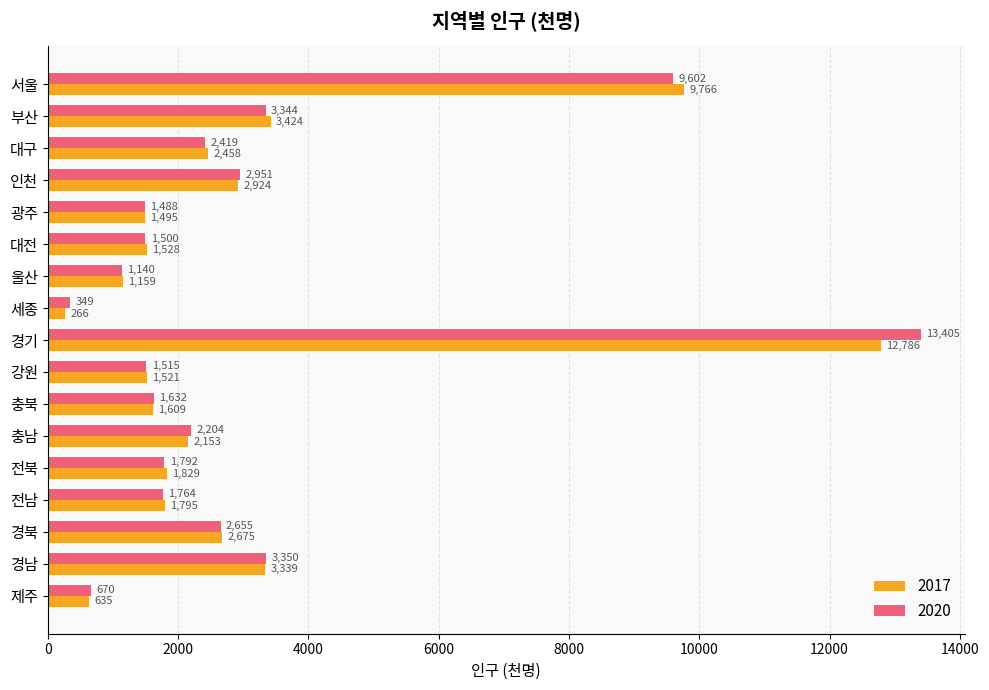

What is the sum of the 2017 values at 전남 and 경남?

5134